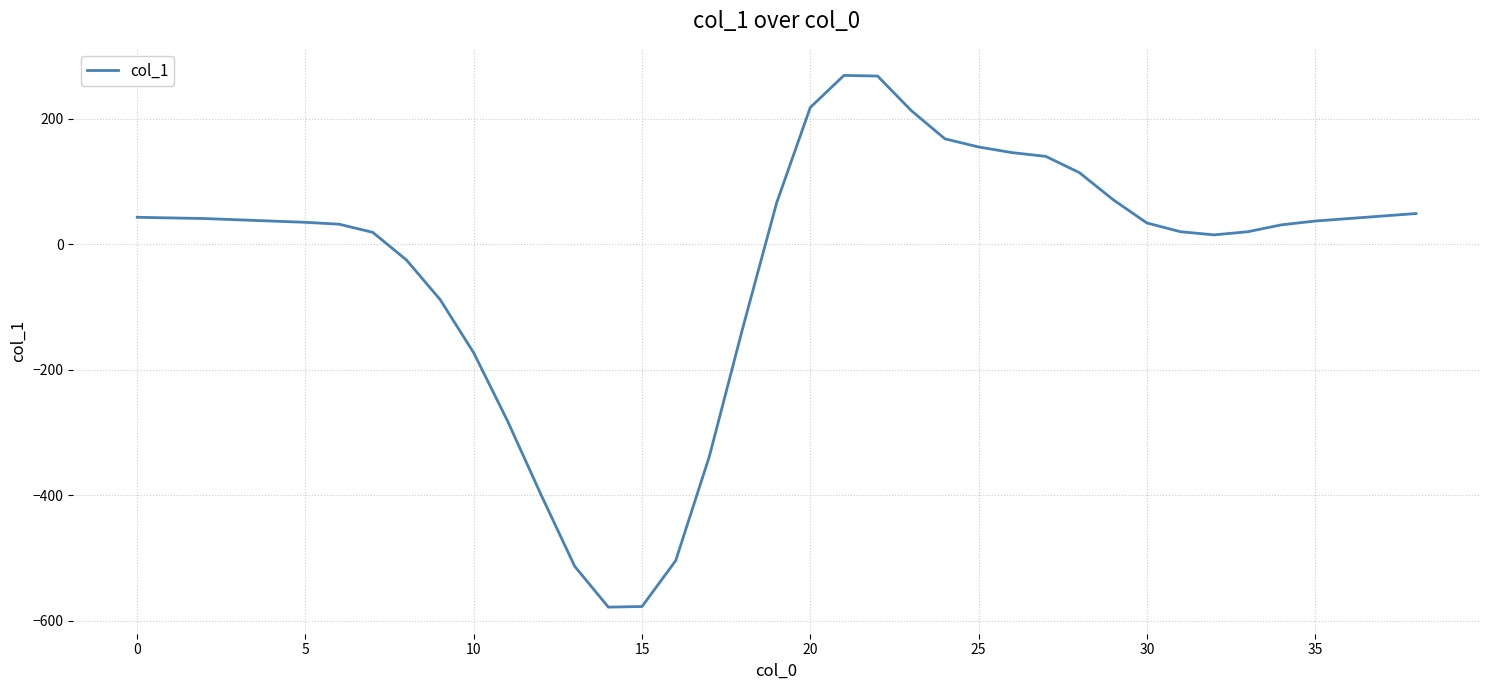

What is the difference between the maximum and minimum values?

847